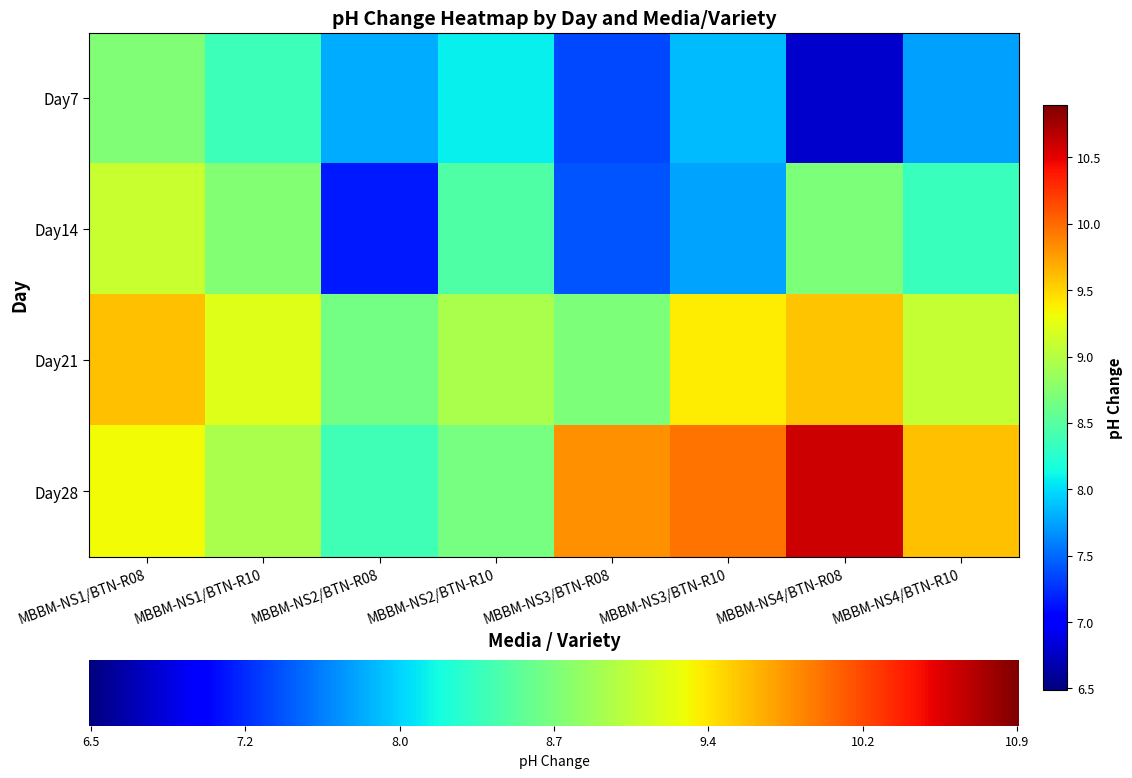

The Day14 series shows 13.2 at MBBM-NS1/BTN-R10. True or false?

False